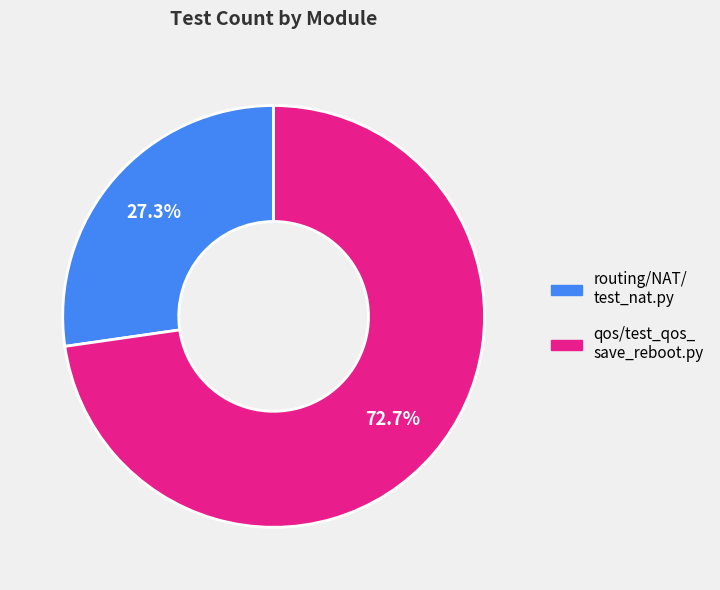

Does any single category account for the majority?

Yes